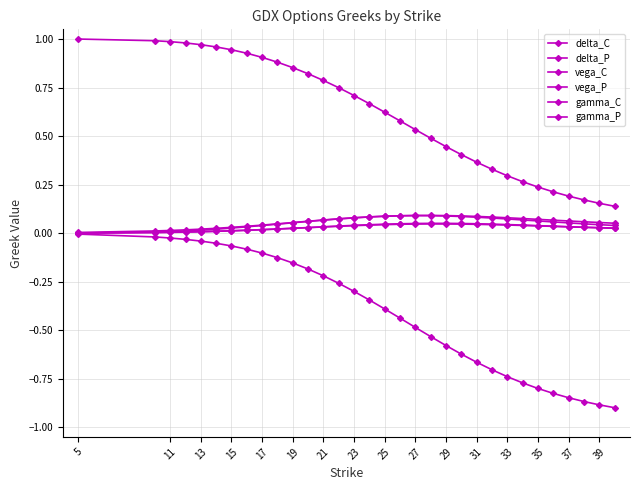

What is the minimum value for delta_P?

-0.9